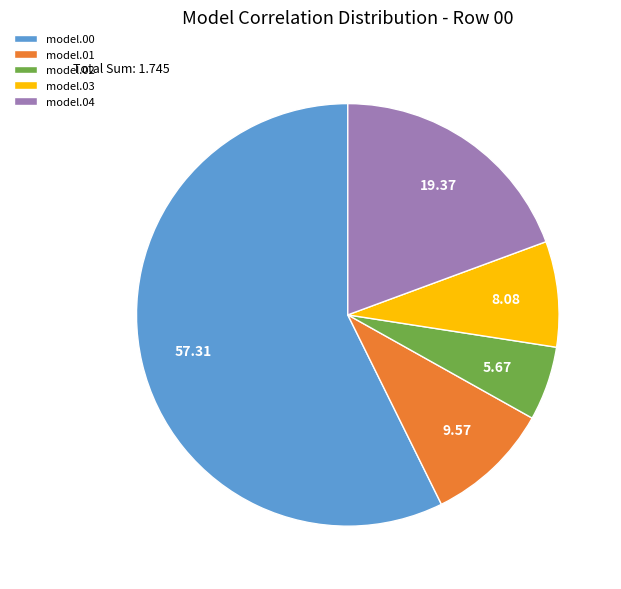

Which slice is the smallest?

model.02